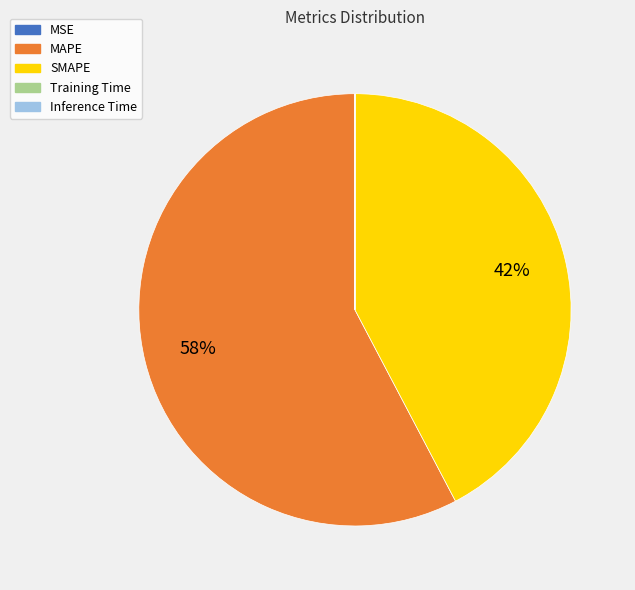

Which category accounts for the majority?

MAPE